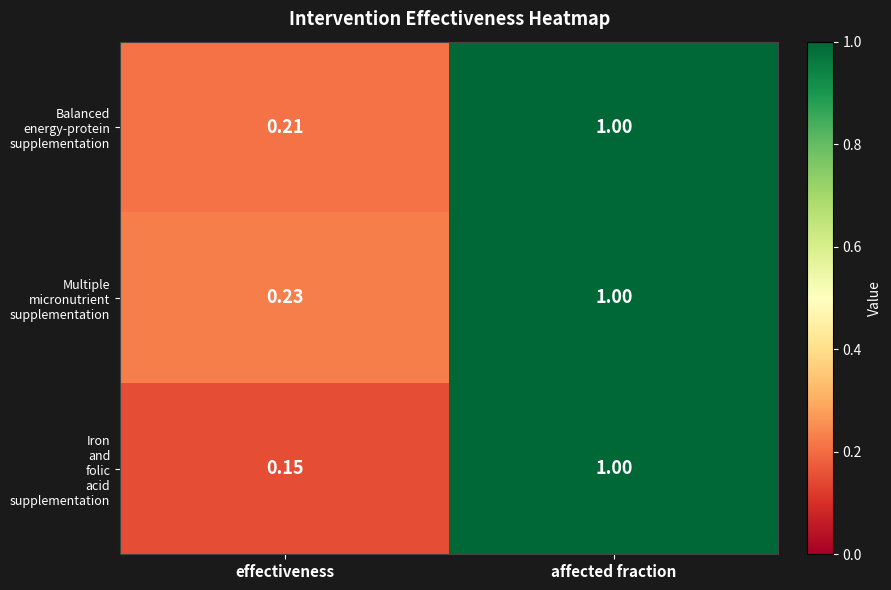

At which category is the sum across all series the highest?

affected fraction